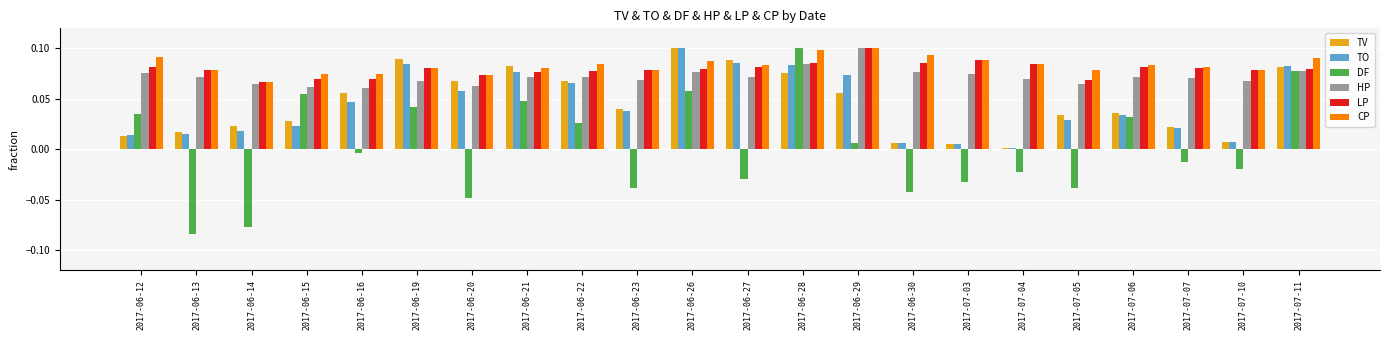

What is the label of the 2nd bar from the right?

2017-07-10